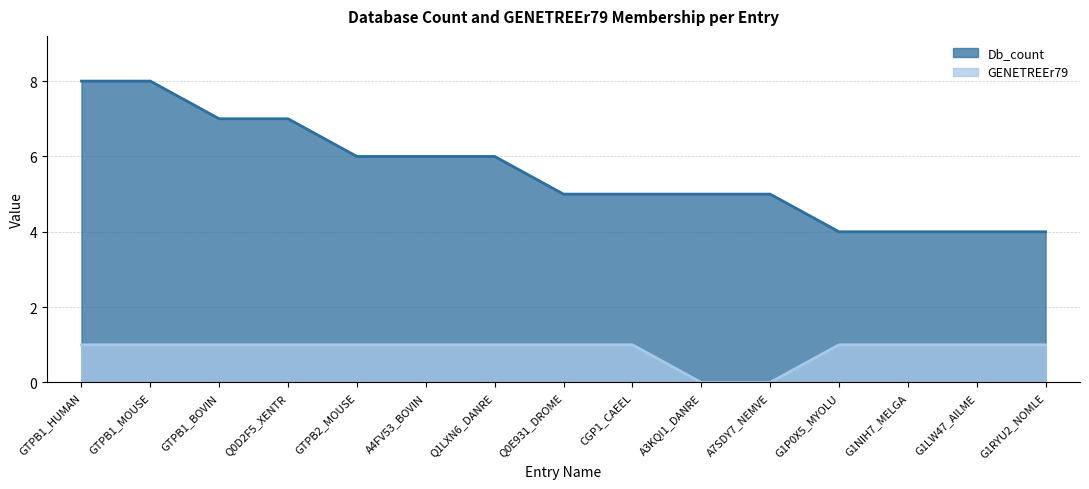

Is it true that GENETREEr79 equals 1 at CGP1_CAEEL?

True